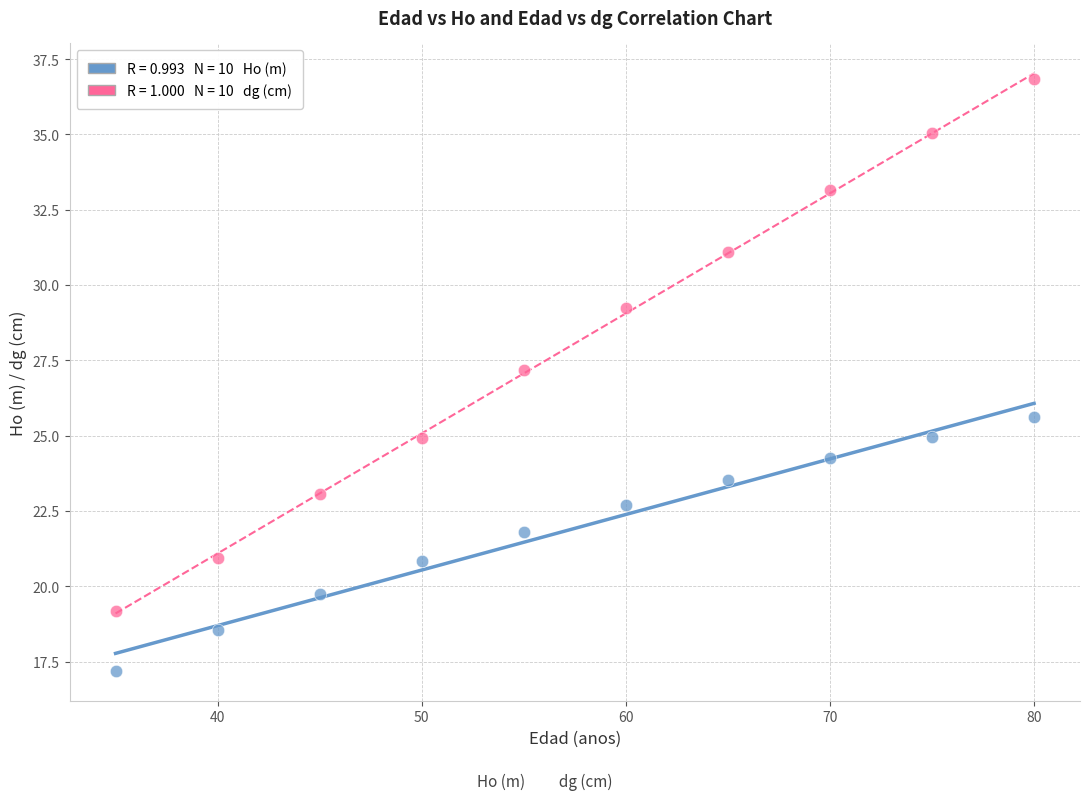

Across all data points, what is the range of X values (max minus min)?

45.0